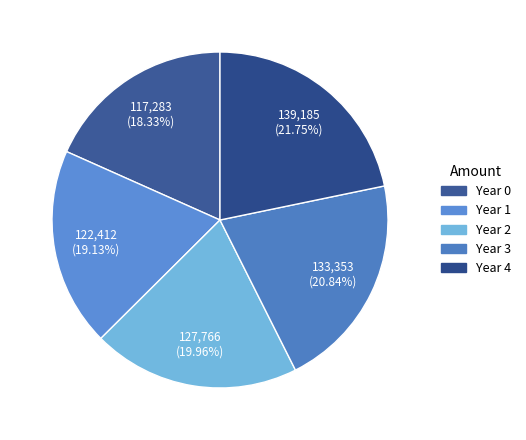

To the nearest percent, what is the combined percentage of Year 1 and Year 2?

39%